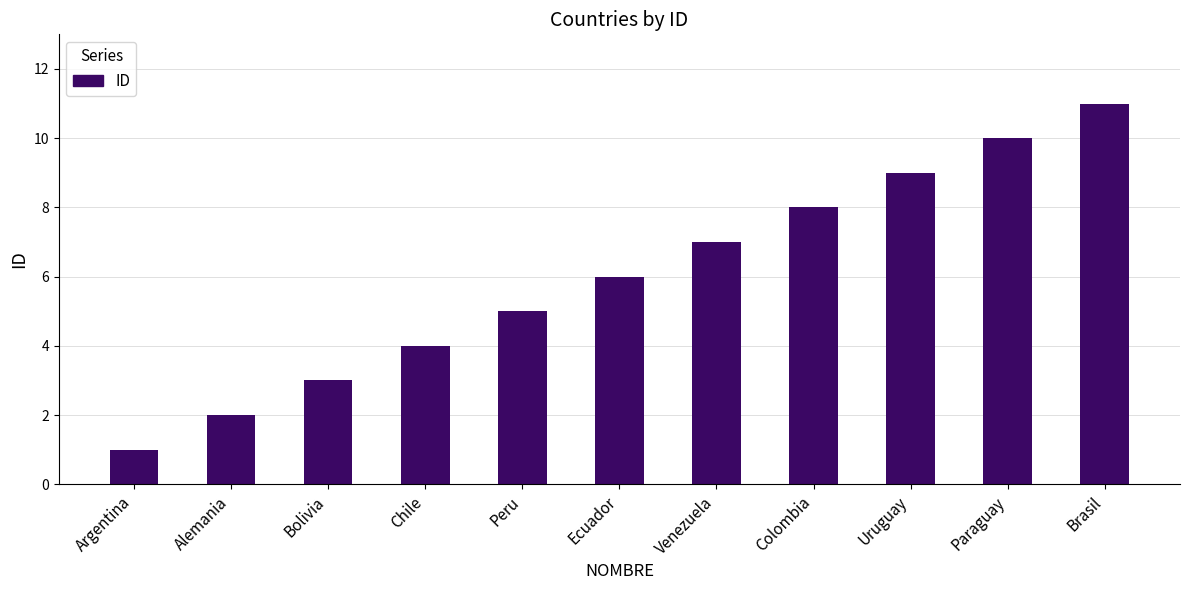

Reading left to right, transcribe all the data shown in this chart.

1	2	3	4	5	6	7	8	9	10	11